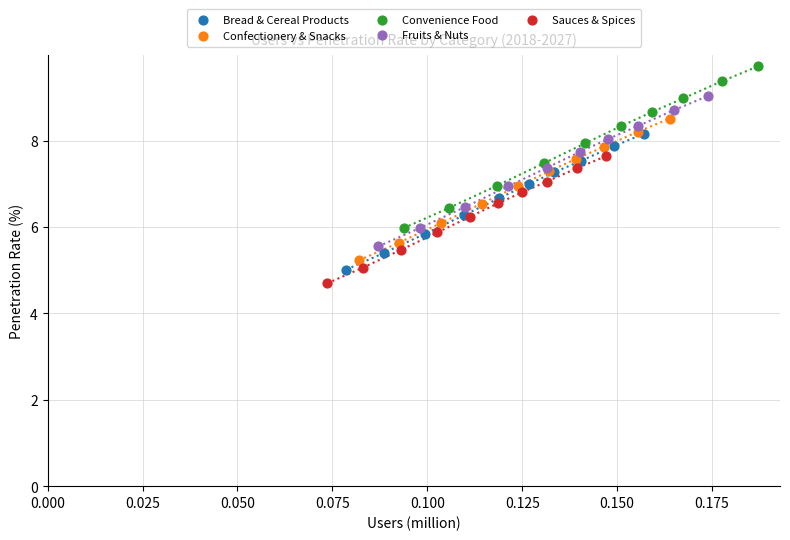

Which series has the largest Y range (max minus min)?

Convenience Food